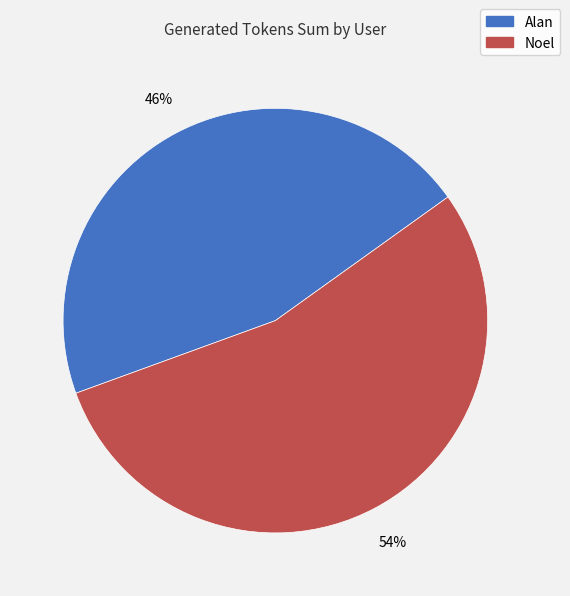

To the nearest percent, what is the combined percentage of Alan and Noel?

100%